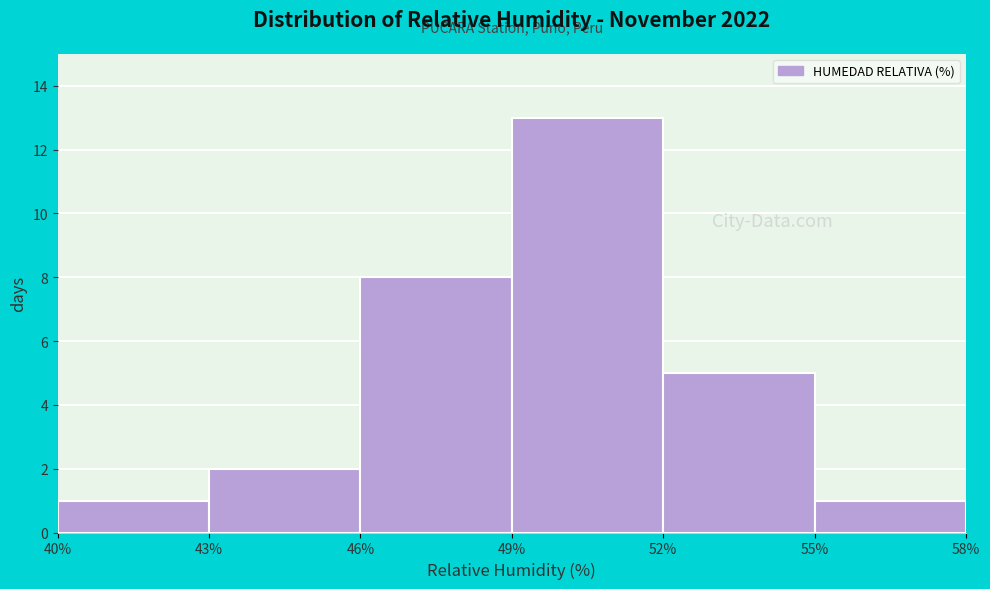

Which range on the x-axis has the tallest bar?

49% to 52%